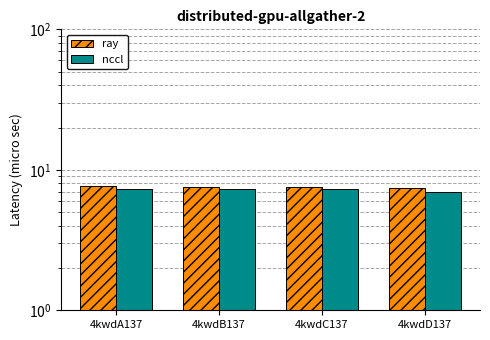

What is the difference between the second highest and minimum values in the nccl series?

0.3